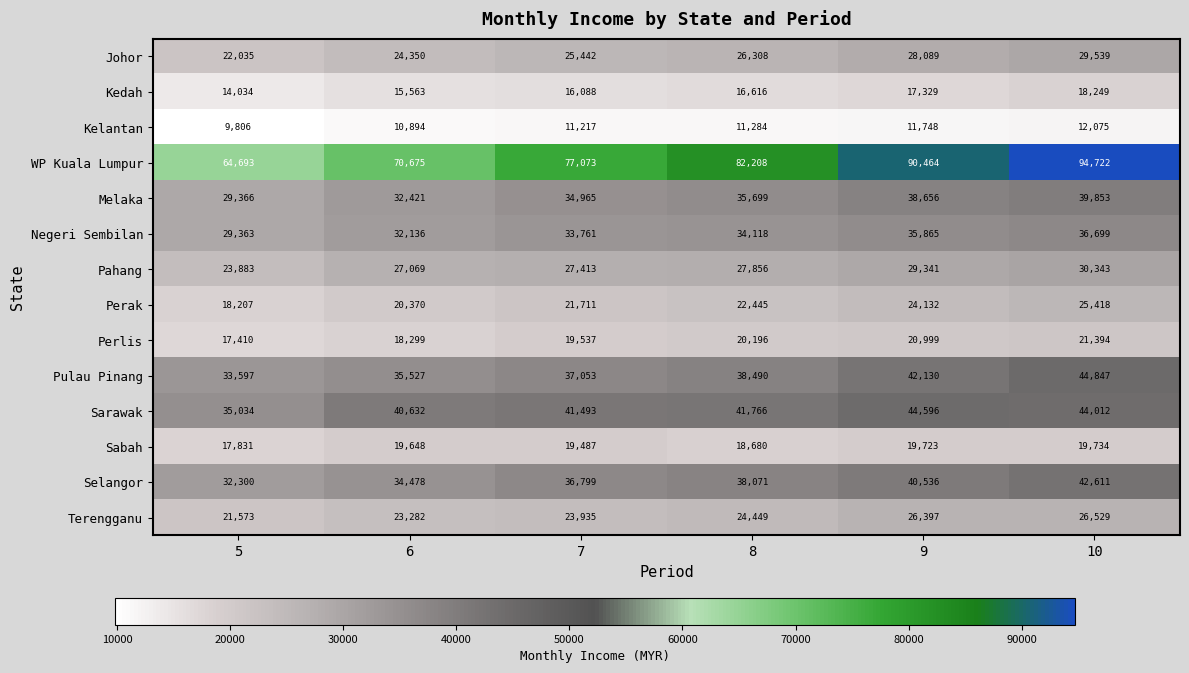

What is the spread (max minus min) of values at 5?

54887